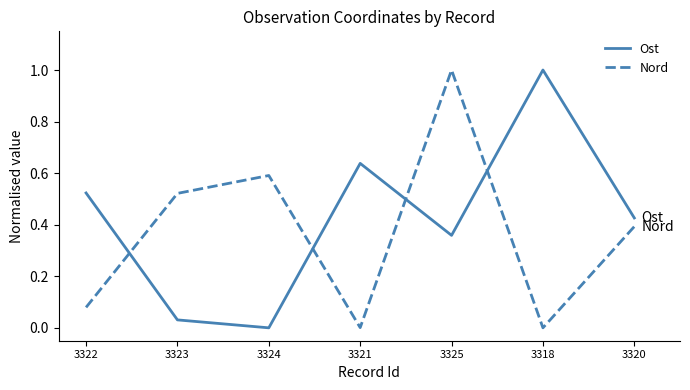

True or false: Nord has a value of 0.0 at 3321.

True